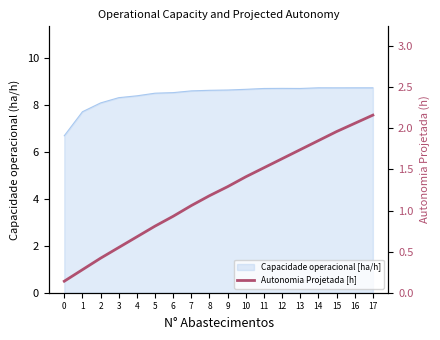

The value at 9 is 1.3. True or false?

True